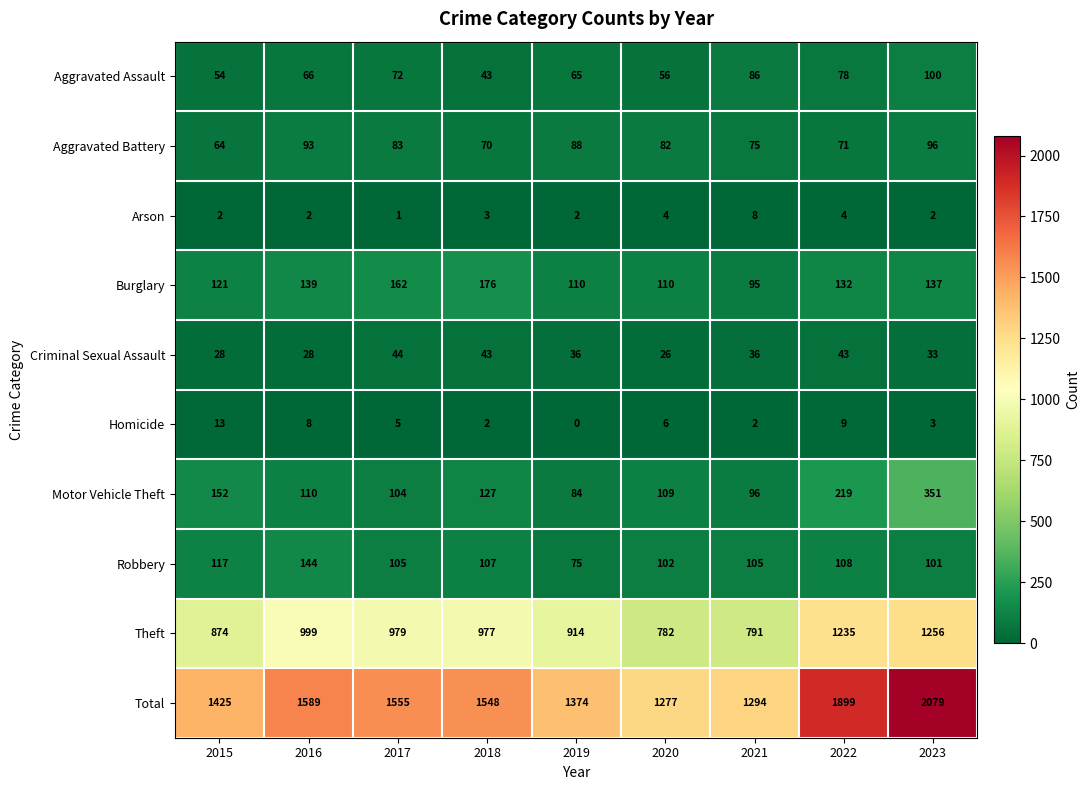

What is the maximum value shown in the chart?

2079